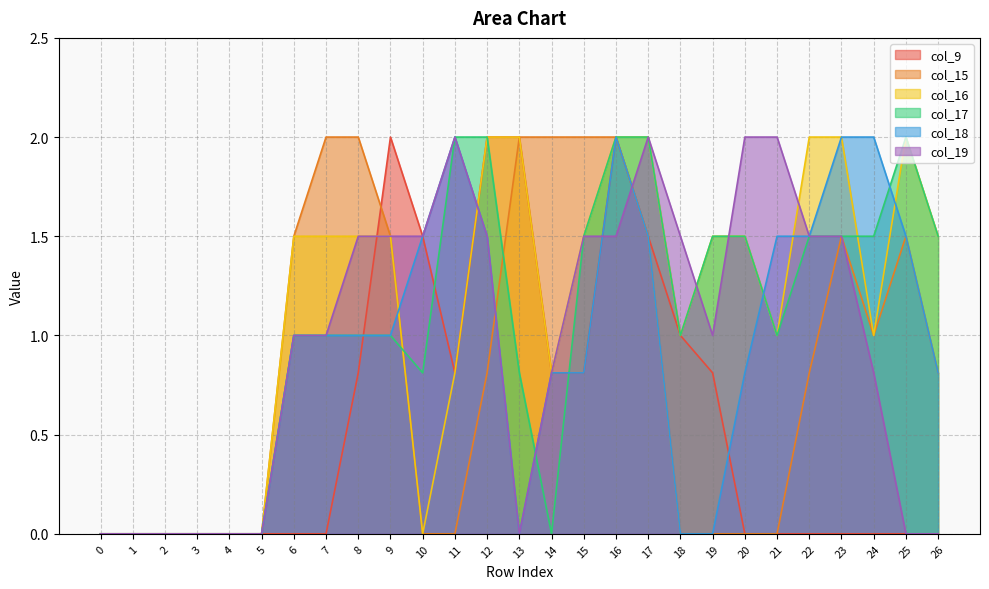

At how many categories does at least one series exceed 0?

21